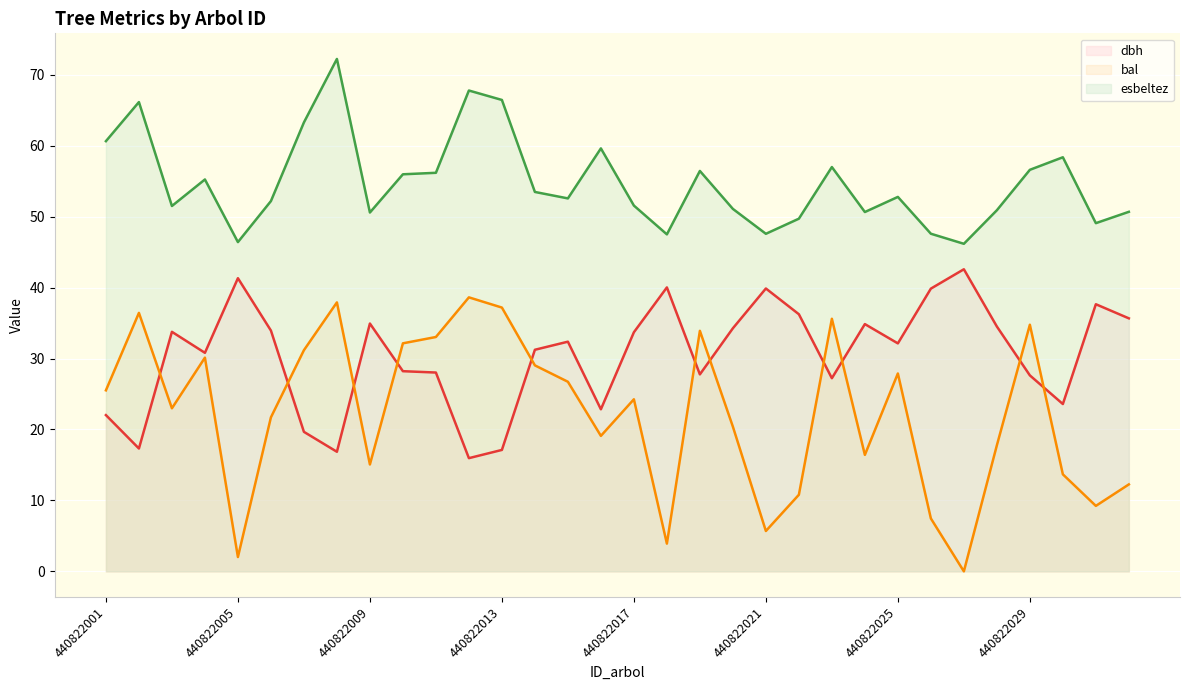

True or false: bal (line) has a value of 14.1 at 14.

False